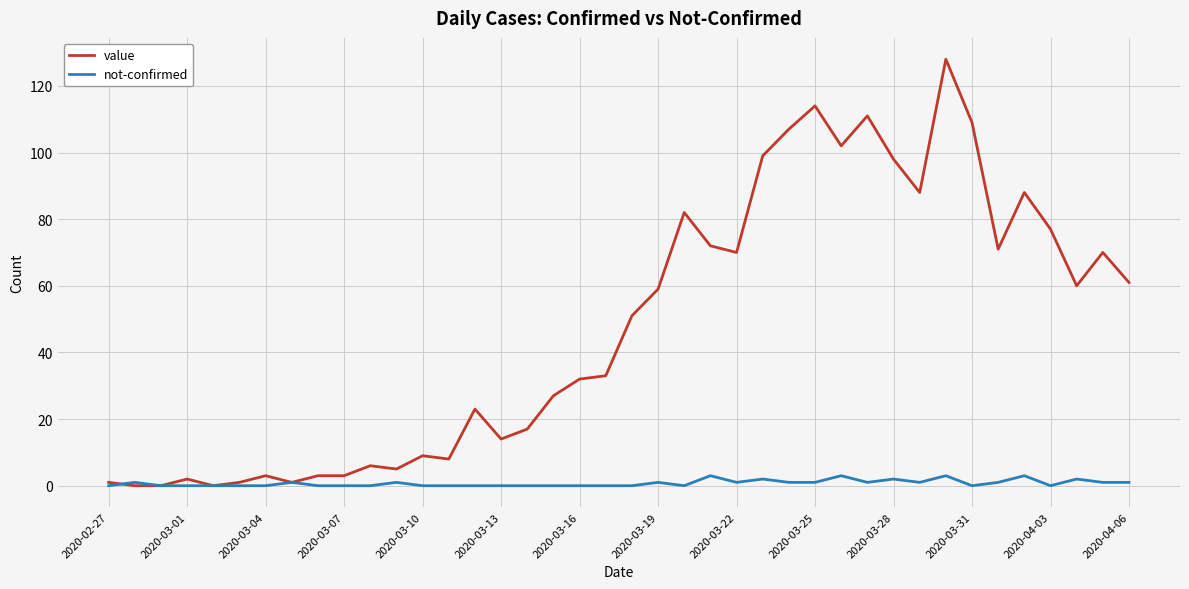

Reading left to right, transcribe all the data shown in this chart.

value: 1	0	0	2	0	1	3	1	3	3	6	5	9	8	23	14	17	27	32	33	51	59	82	72	70	99	107	114	102	111	98	88	128	109	71	88	77	60	70	61
not-confirmed: 0	1	0	0	0	0	0	1	0	0	0	1	0	0	0	0	0	0	0	0	0	1	0	3	1	2	1	1	3	1	2	1	3	0	1	3	0	2	1	1